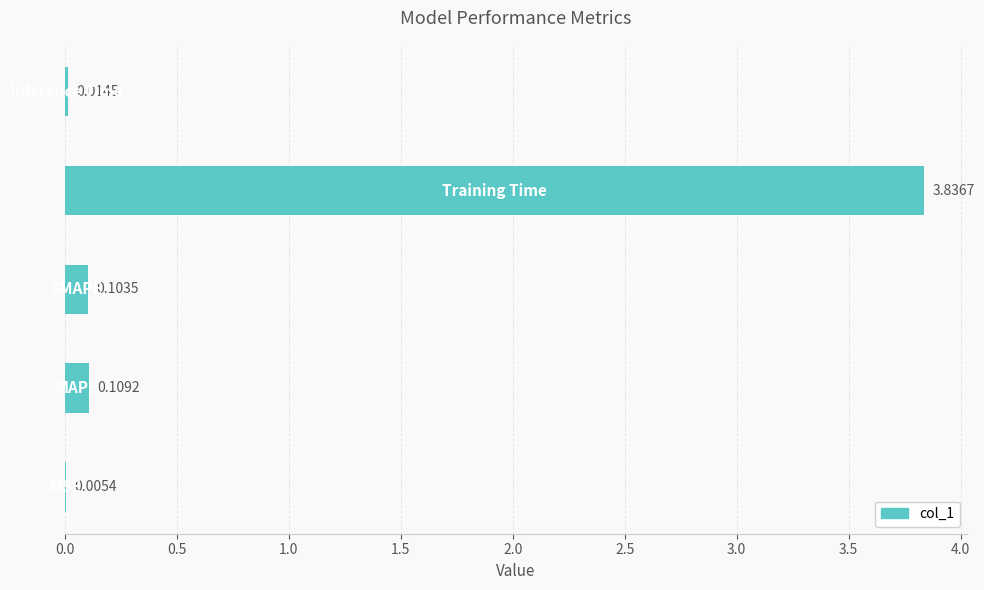

Does the chart contain stacked bars?

No